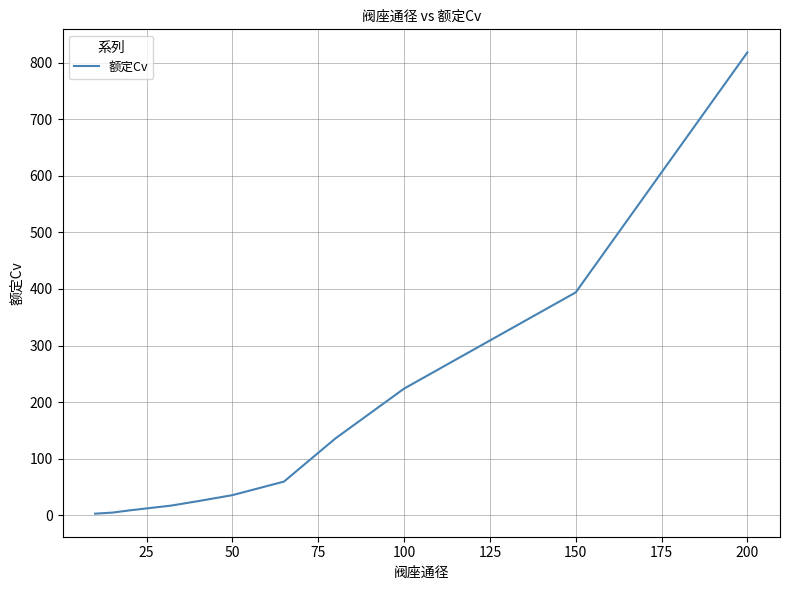

What is the greatest value displayed?

818.0